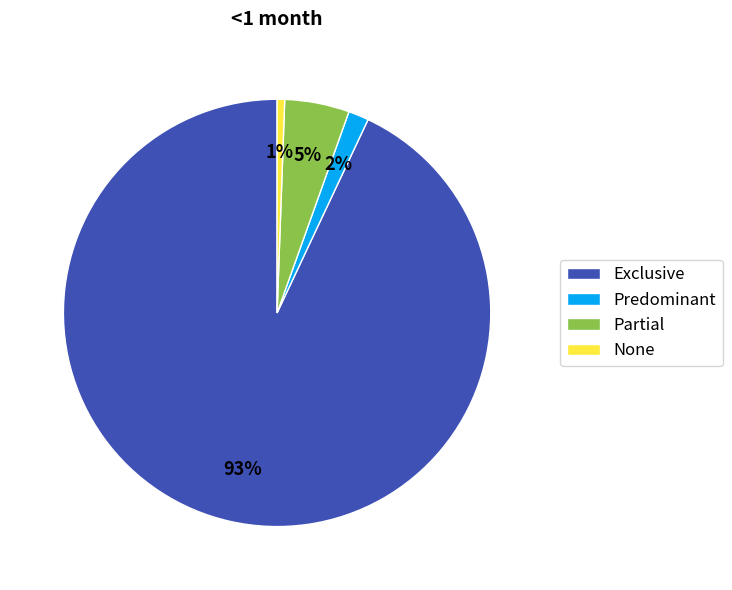

Is it true that Partial is 5% of the pie?

True